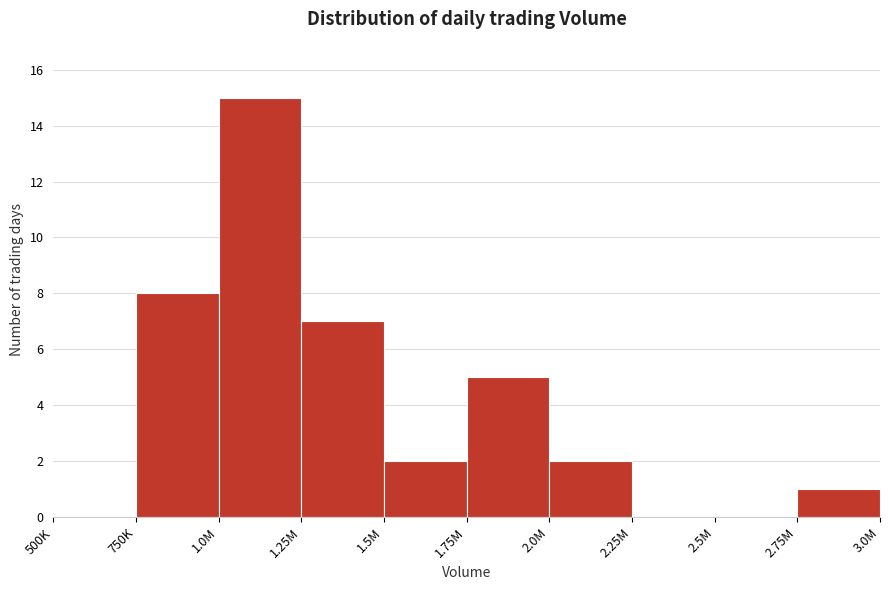

Reading left to right, what are all the values shown in this chart?

500K=0	750K=8	1.0M=15	1.25M=7	1.5M=2	1.75M=5	2.0M=2	2.25M=0	2.5M=0	2.75M=1